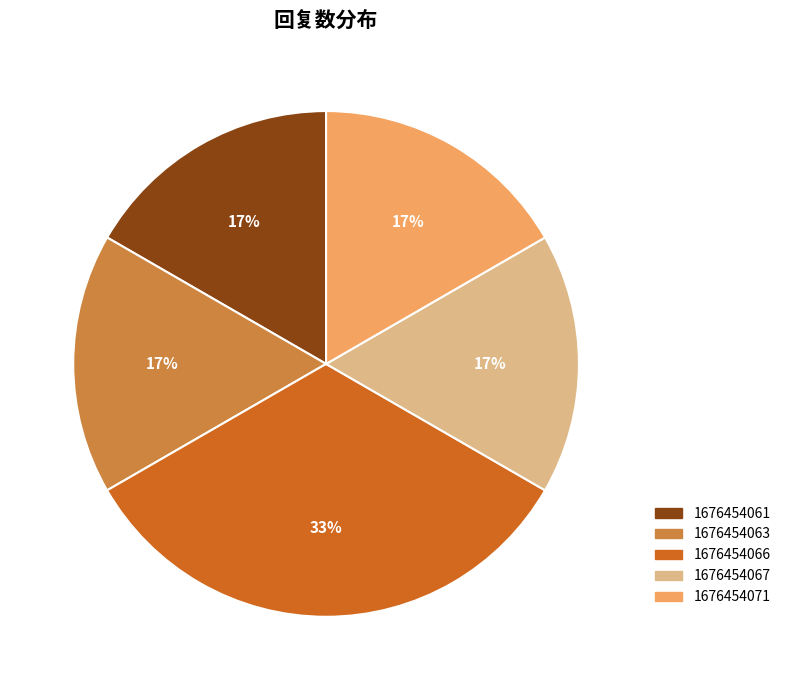

Is there a majority slice in this chart?

No